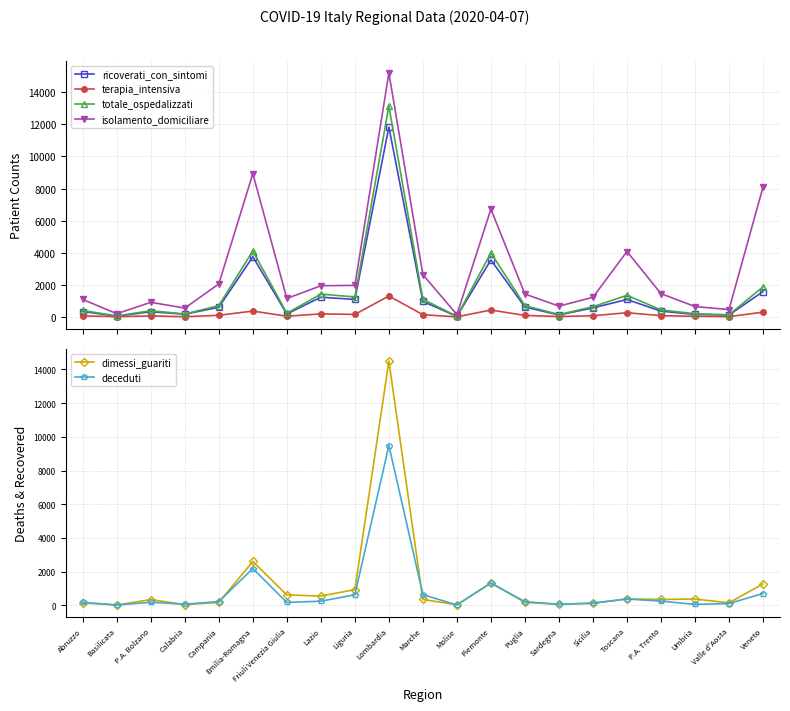

At Umbria, list the series in order from largest to smallest.

isolamento_domiciliare, dimessi_guariti, totale_ospedalizzati, ricoverati_con_sintomi, deceduti, terapia_intensiva